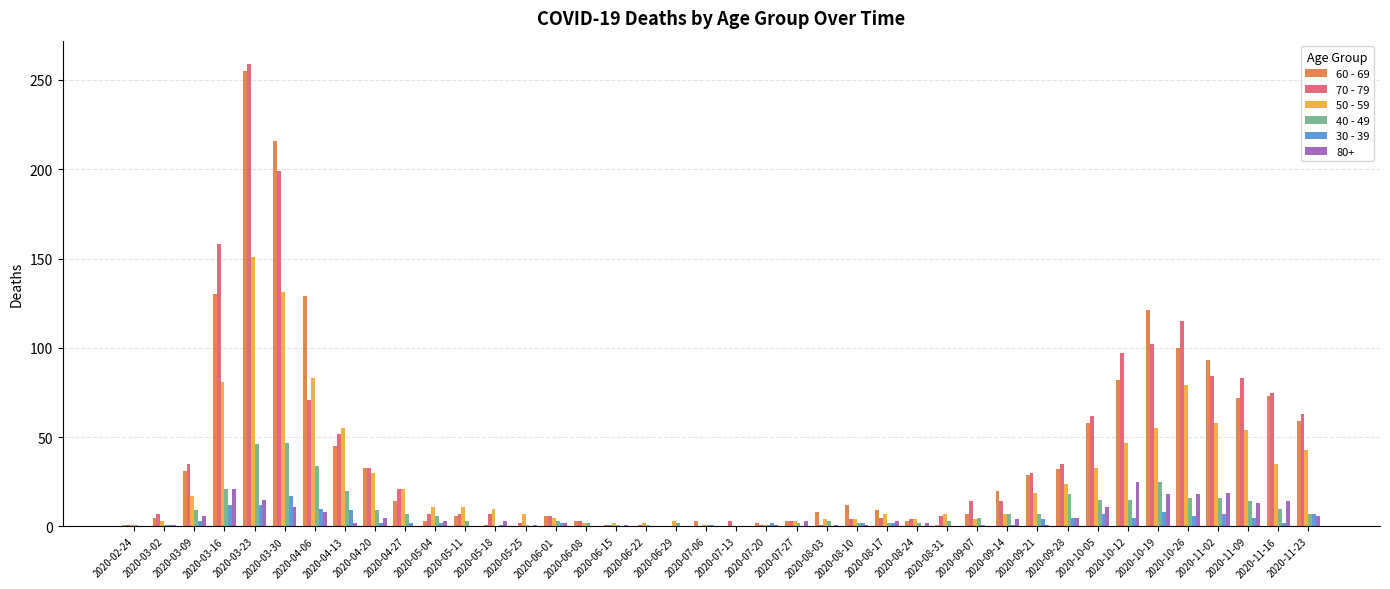

Is the value of 40 - 49 at 2020-07-13 greater than the value of 70 - 79 at 2020-06-01?

No